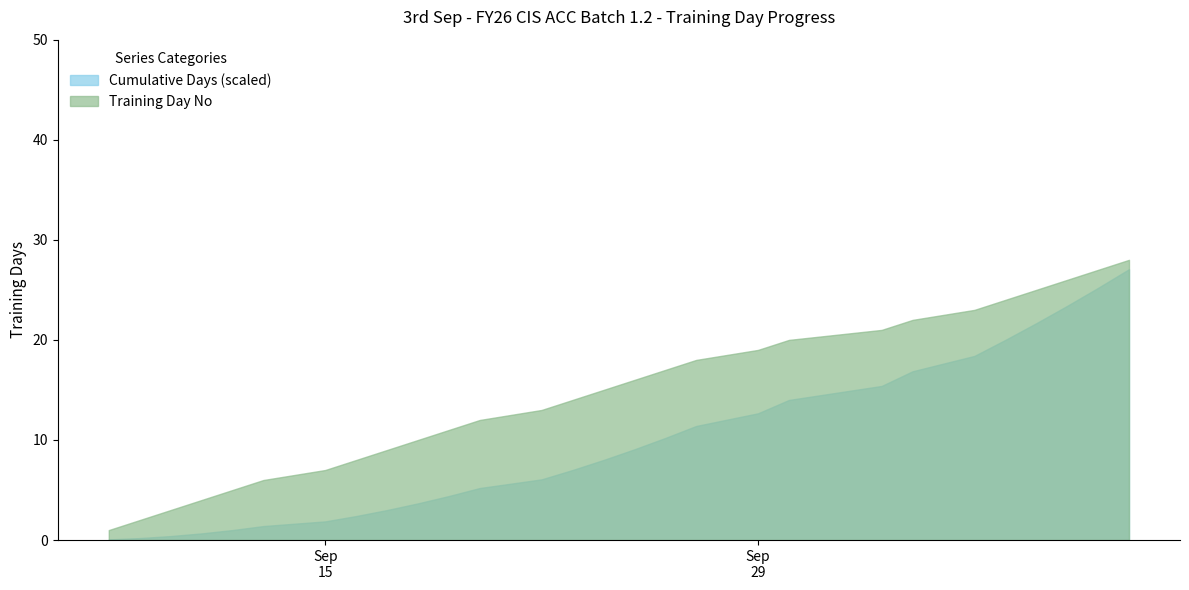

What is the difference between the maximum and minimum values in the Cumulative Days (scaled) series?

27.0